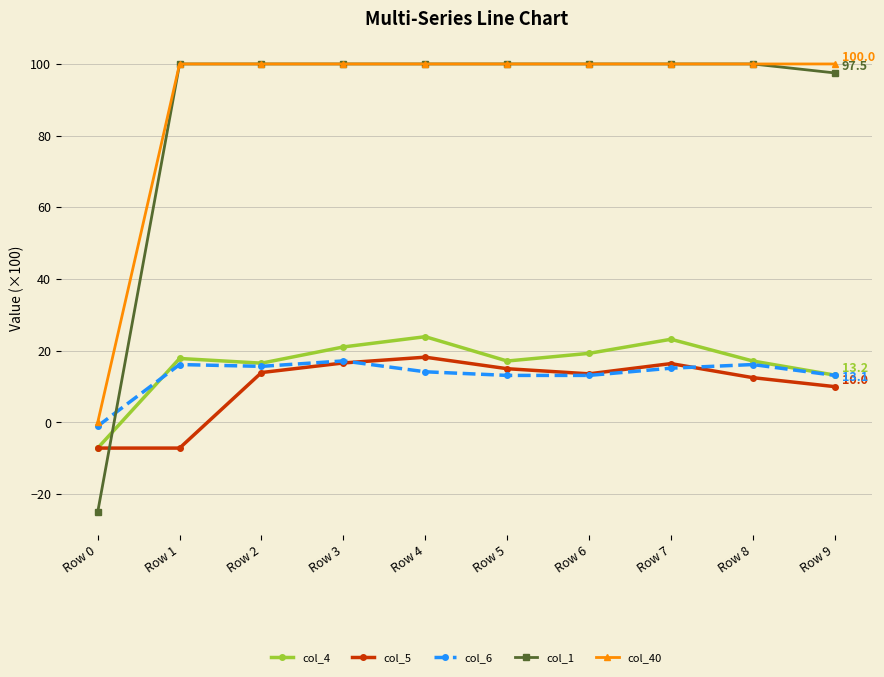

Where is col_5 nearest to the value 5?

Row 9